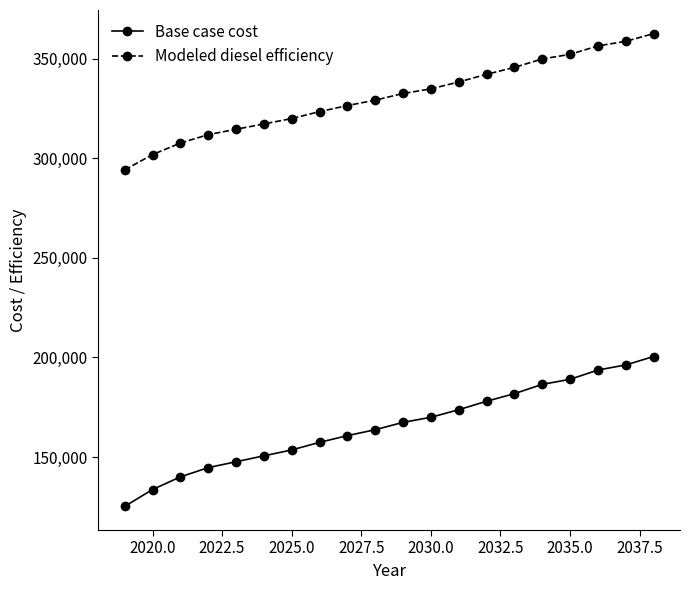

Which series has the largest total across all categories?

Modeled diesel efficiency